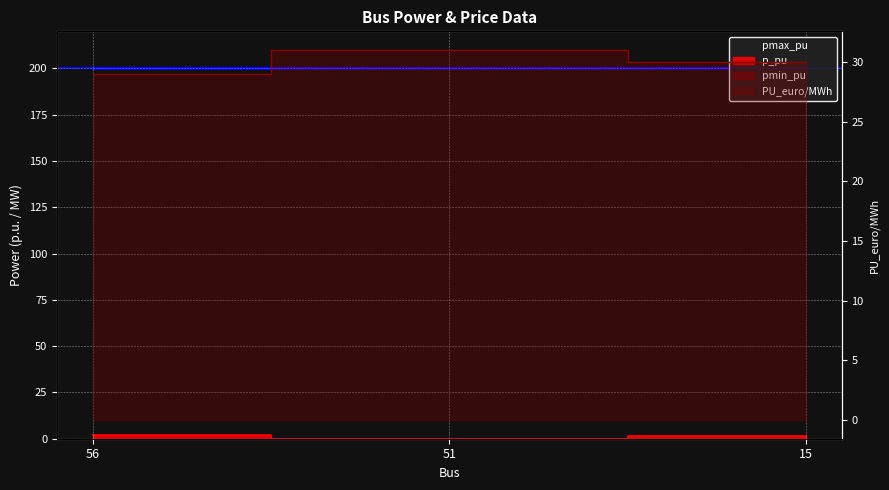

Where does the PU_euro/MWh series first go above 30?

51